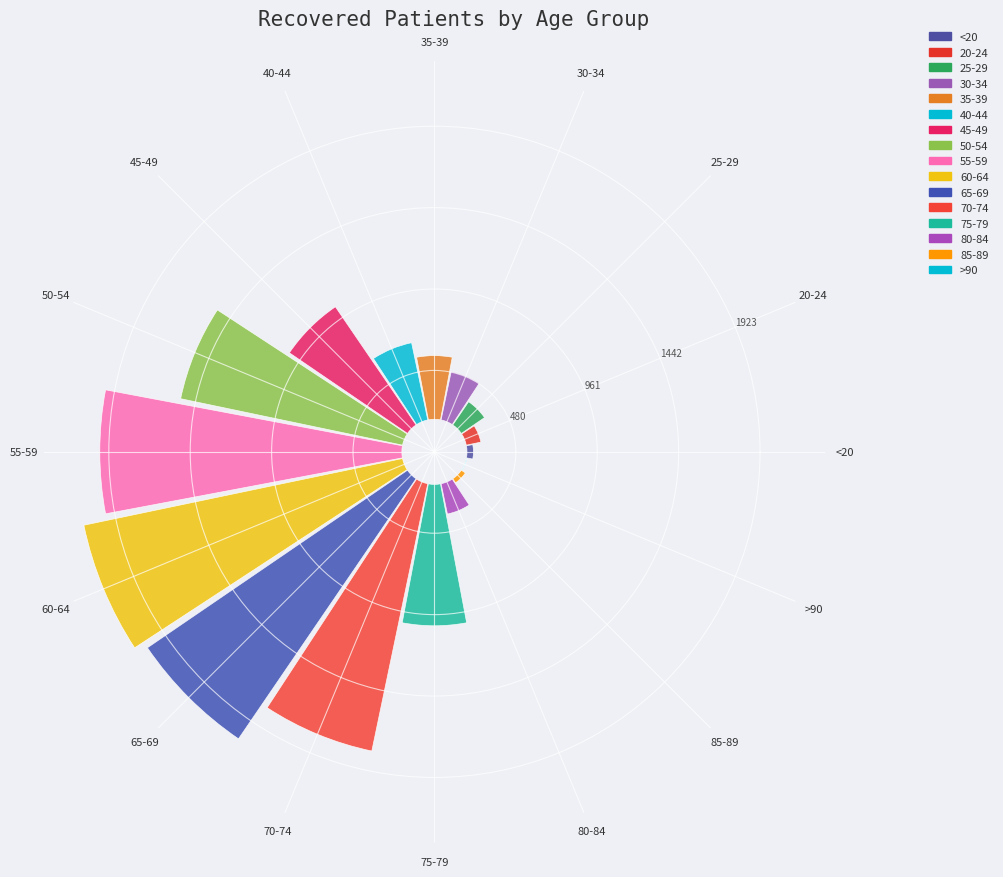

Is it true that 40-44 is 17% of the pie?

False